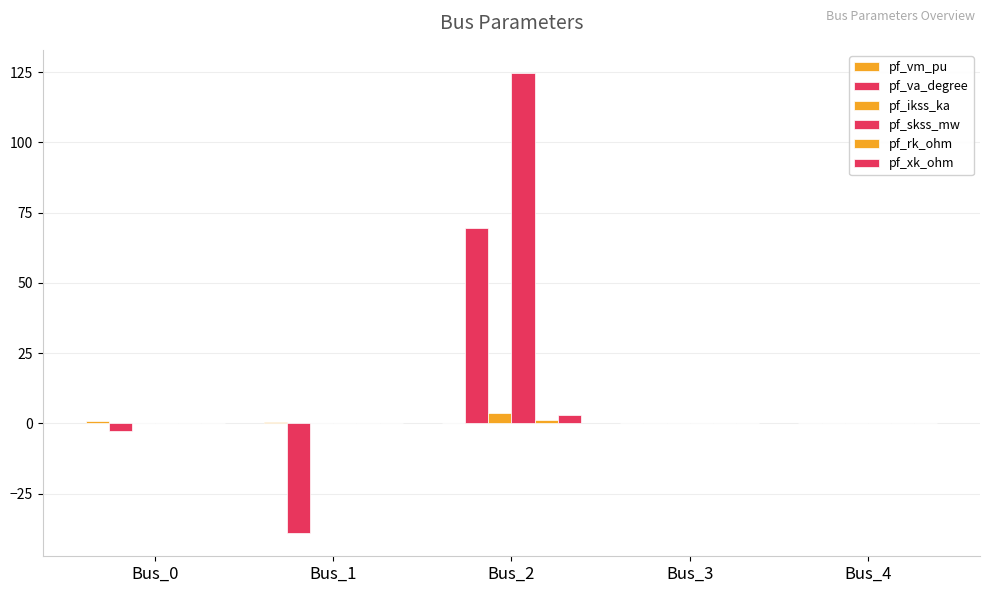

The value of pf_vm_pu at Bus_3 is 0.0. True or false?

True